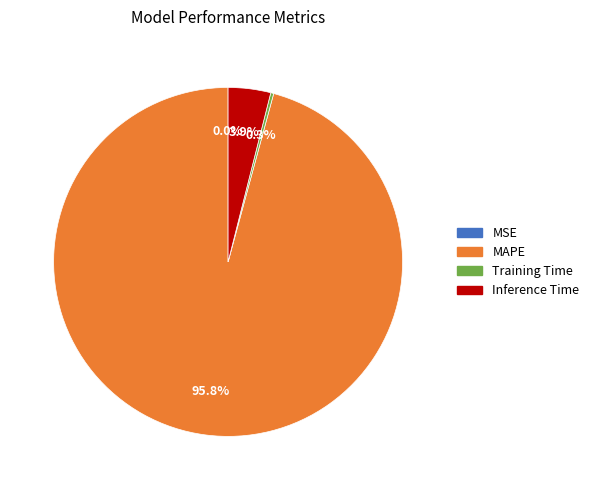

To the nearest percent, what percentage of the pie is MAPE?

96%